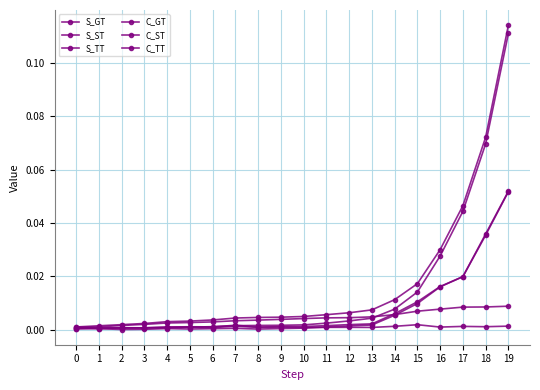

Count the number of data series in this chart.

6